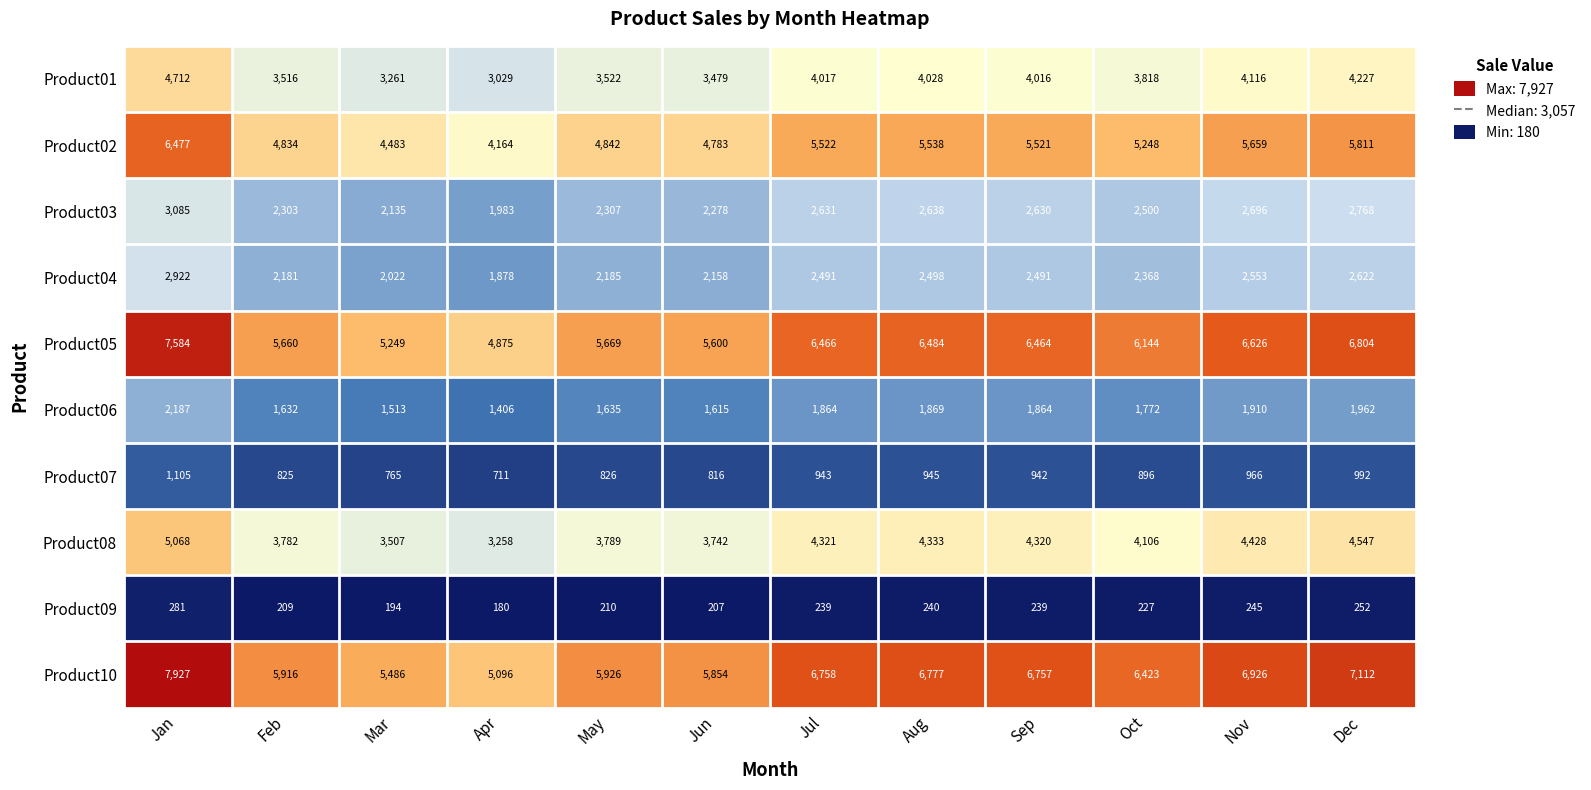

True or false: Product08 has a value of 988 at Oct.

False